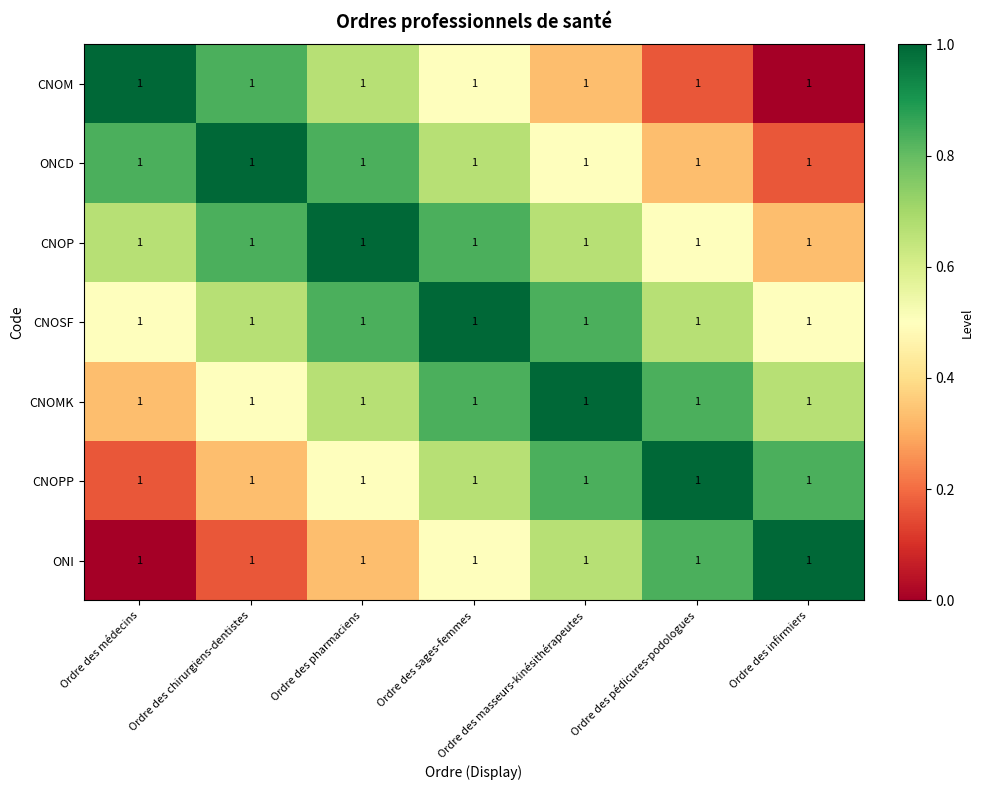

Count the number of data series in this chart.

7